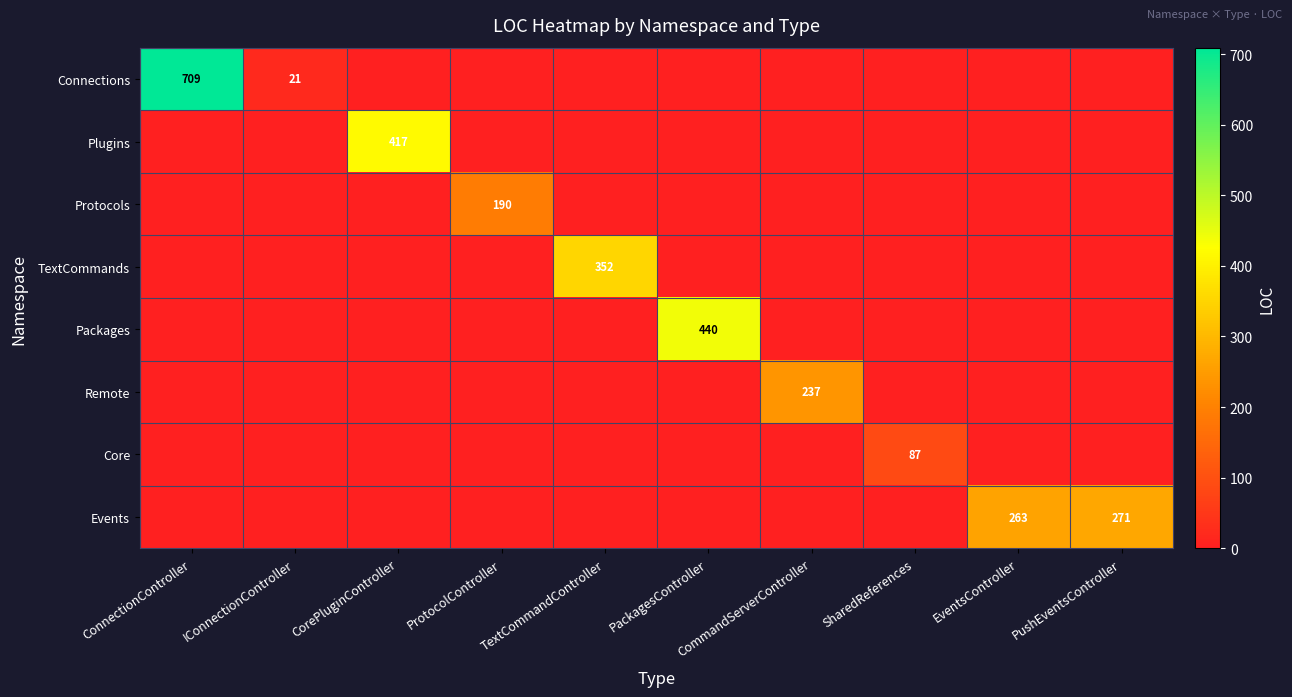

Count the number of categories in the chart.

10